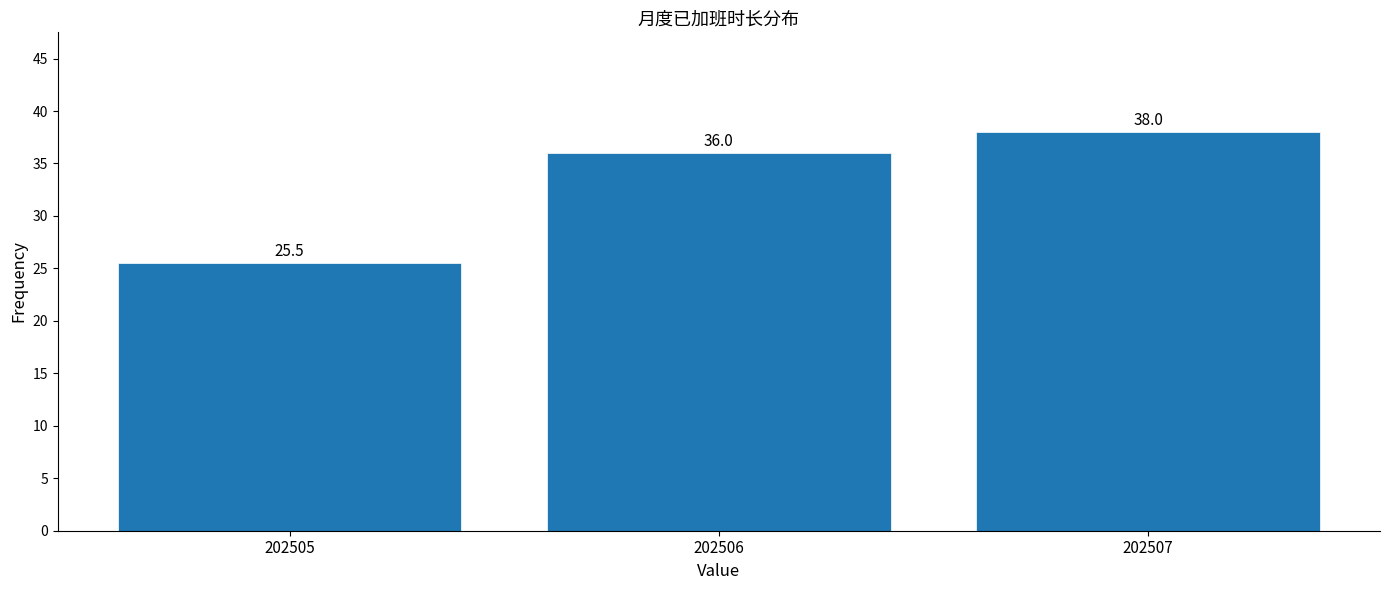

Reading left to right, list all the values displayed in this chart.

202505=25.5	202506=36.0	202507=38.0